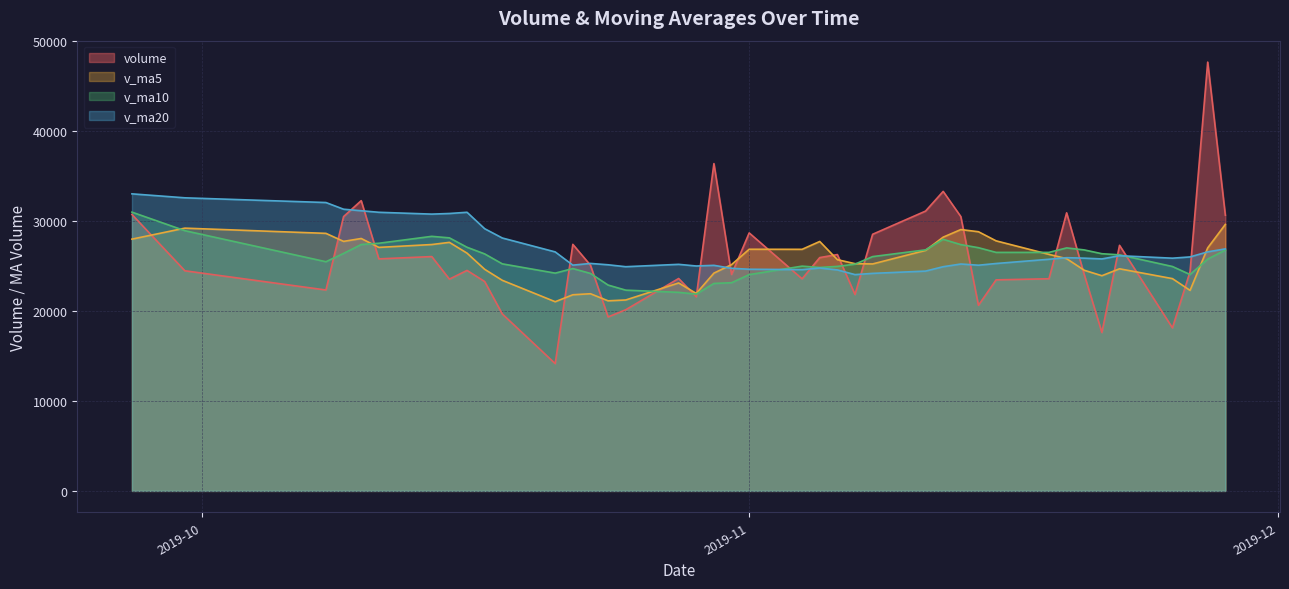

What is the value of the volume point at the 25th from the left?

20120.1